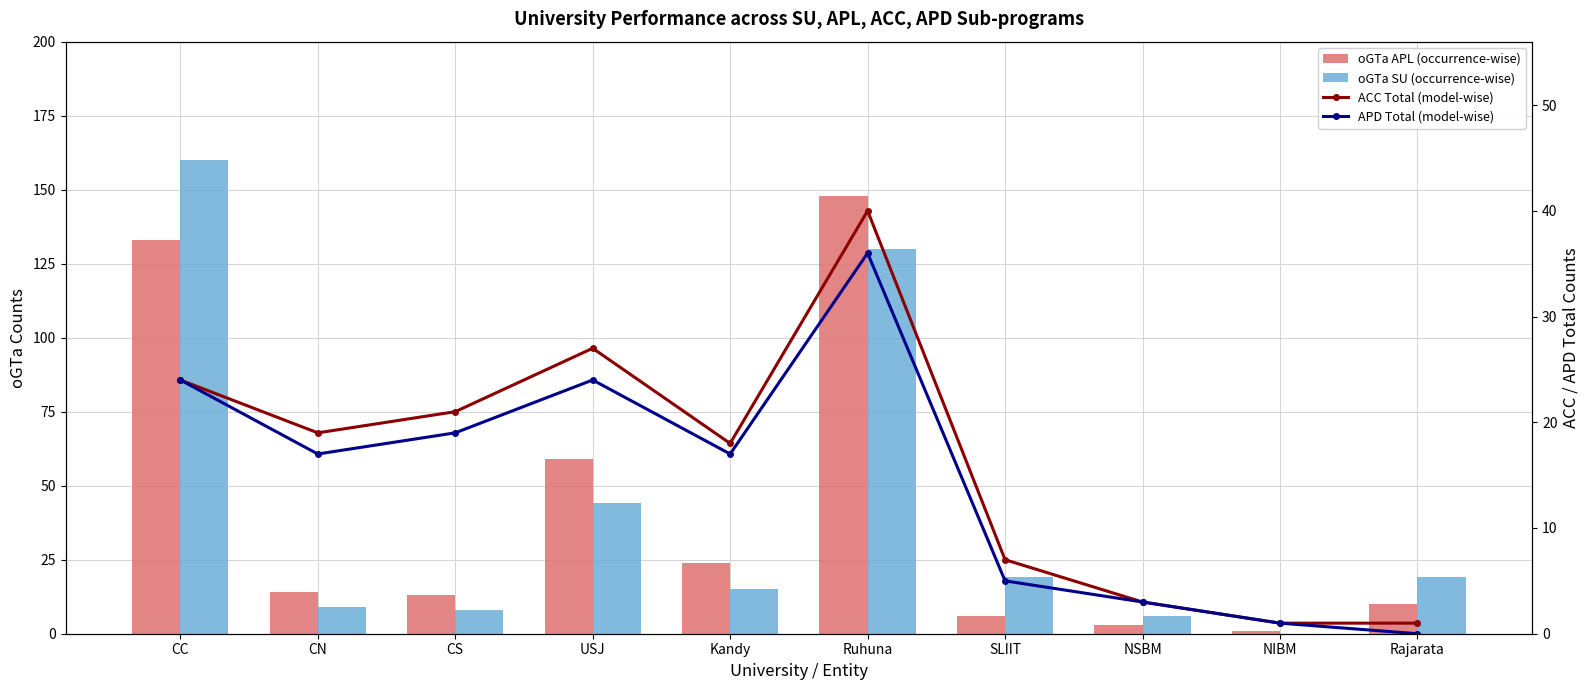

Between Ruhuna and Rajarata, which series saw the biggest shift?

oGTa (APL occurrence)